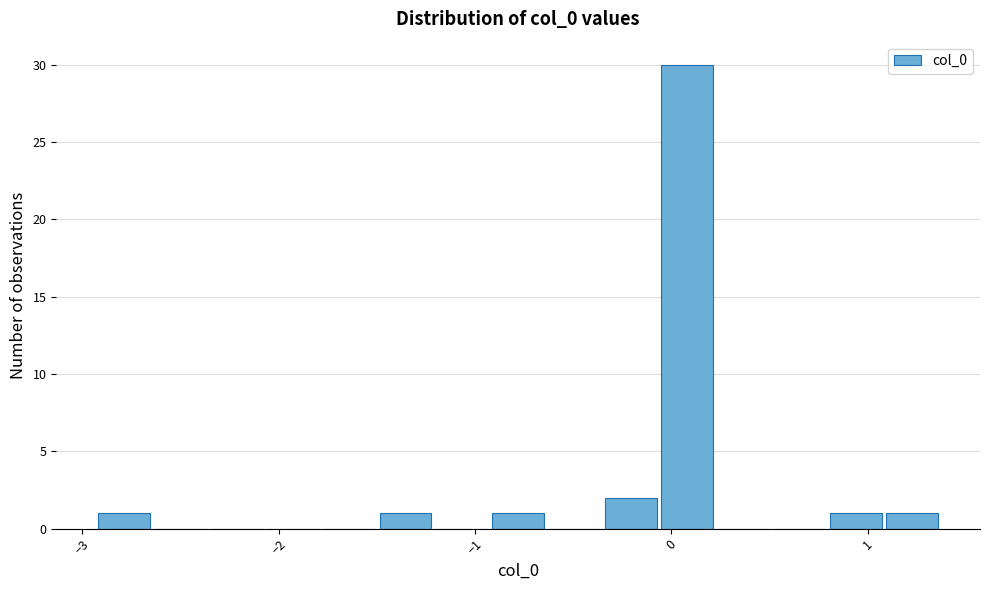

Read against the x-axis, roughly where is the centre of the tallest bar?

0.1